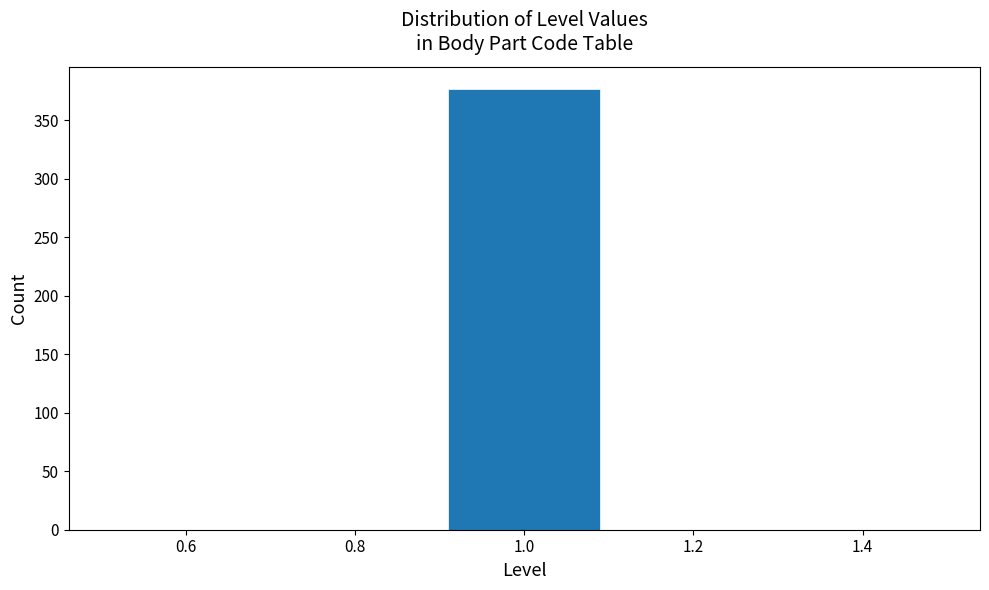

Which range on the x-axis has the tallest bar?

0.9 to 1.1